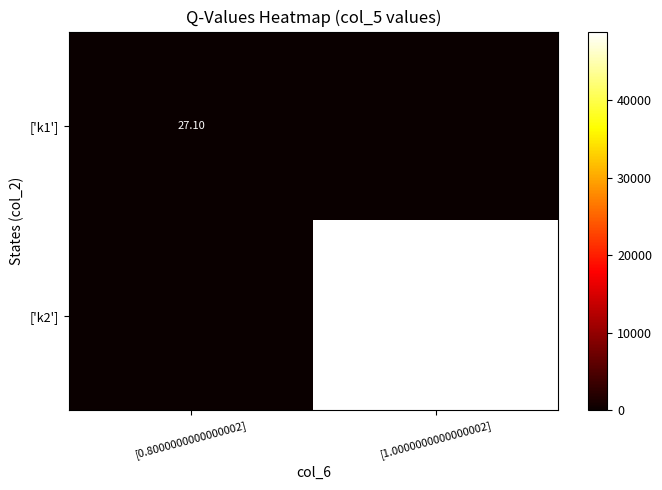

What is the total value across all series at [1.0000000000000002]?

48888.5